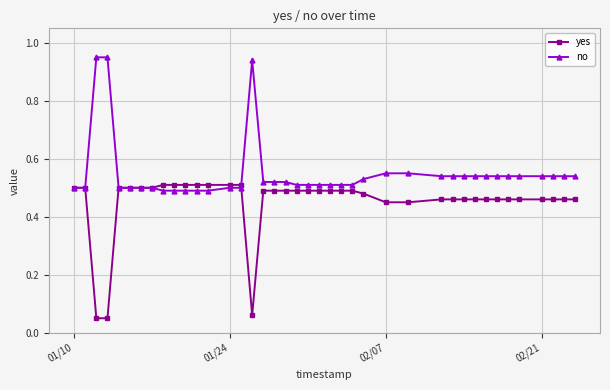

List the series in order of their peak value, lowest first.

yes, no